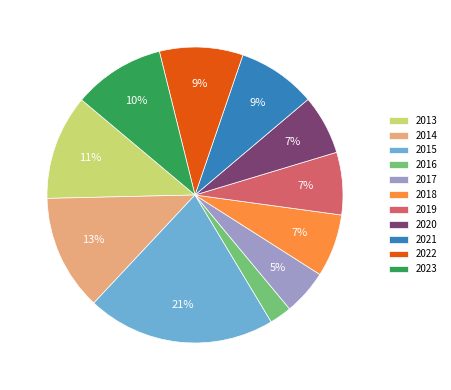

To the nearest percent, what is the combined percentage of 2017 and 2013?

16%